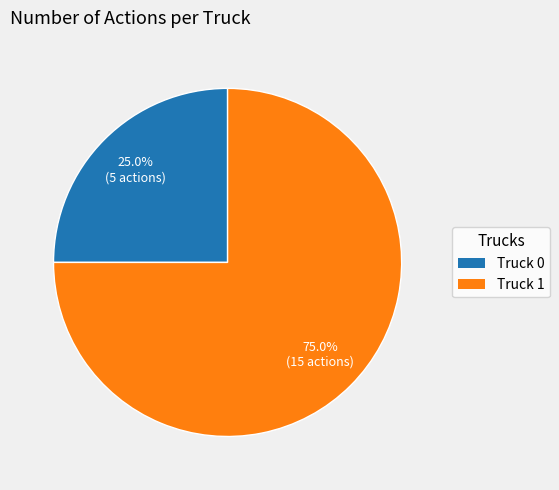

What percentage is the Truck 0 slice, to the nearest percent?

25%